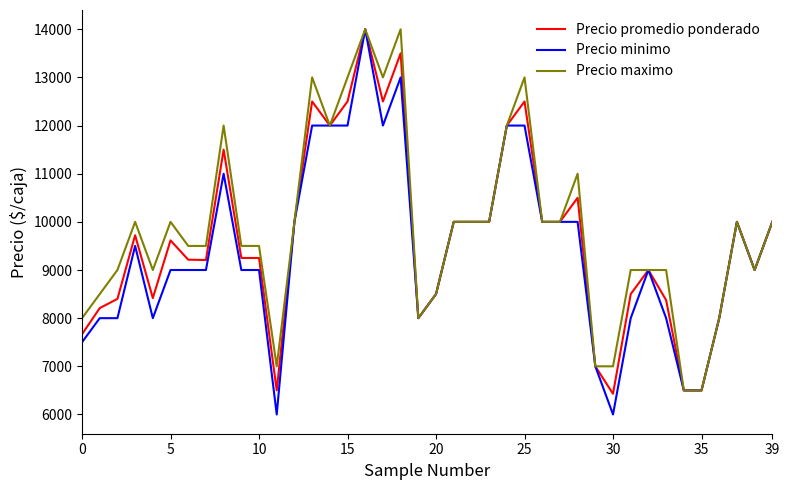

Which series has the largest range (max minus min)?

Precio minimo